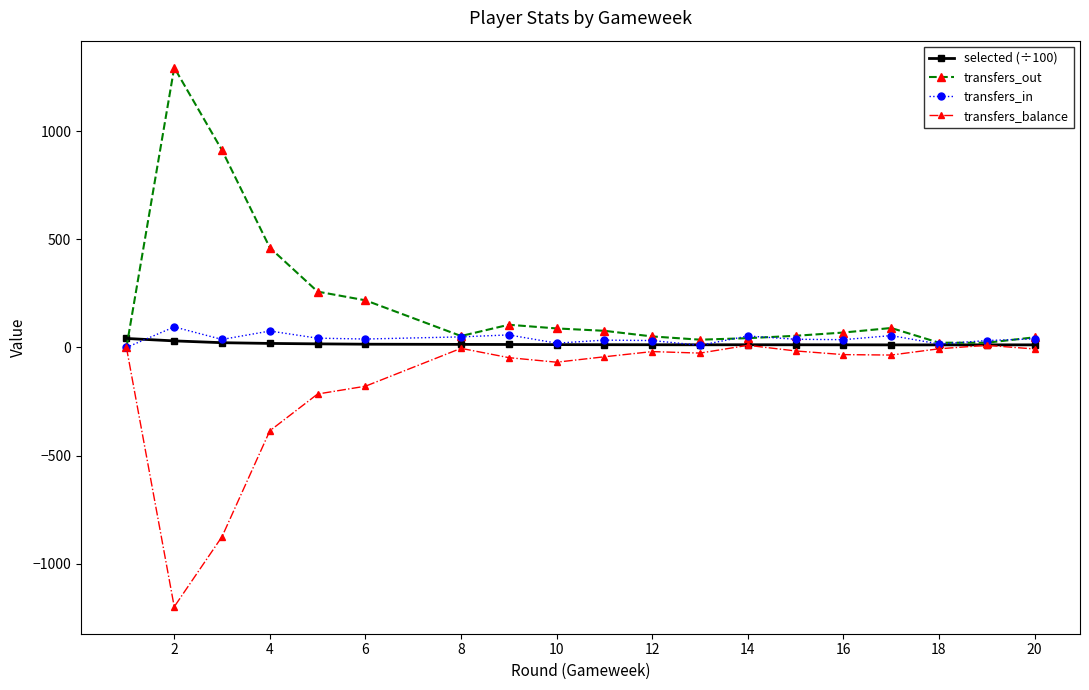

What are all the series names shown in the legend?

selected (÷100), transfers_out, transfers_in, transfers_balance